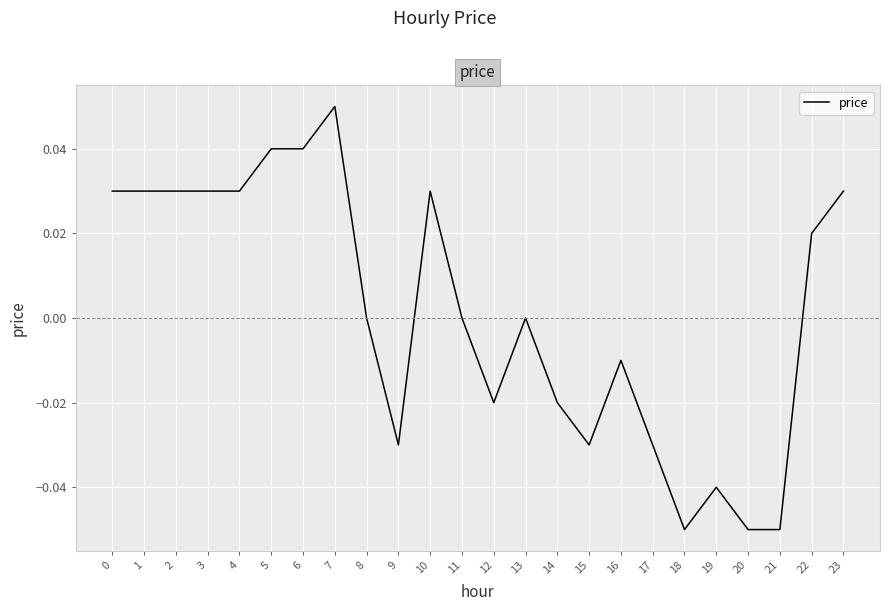

Which category has the highest value across all series?

7